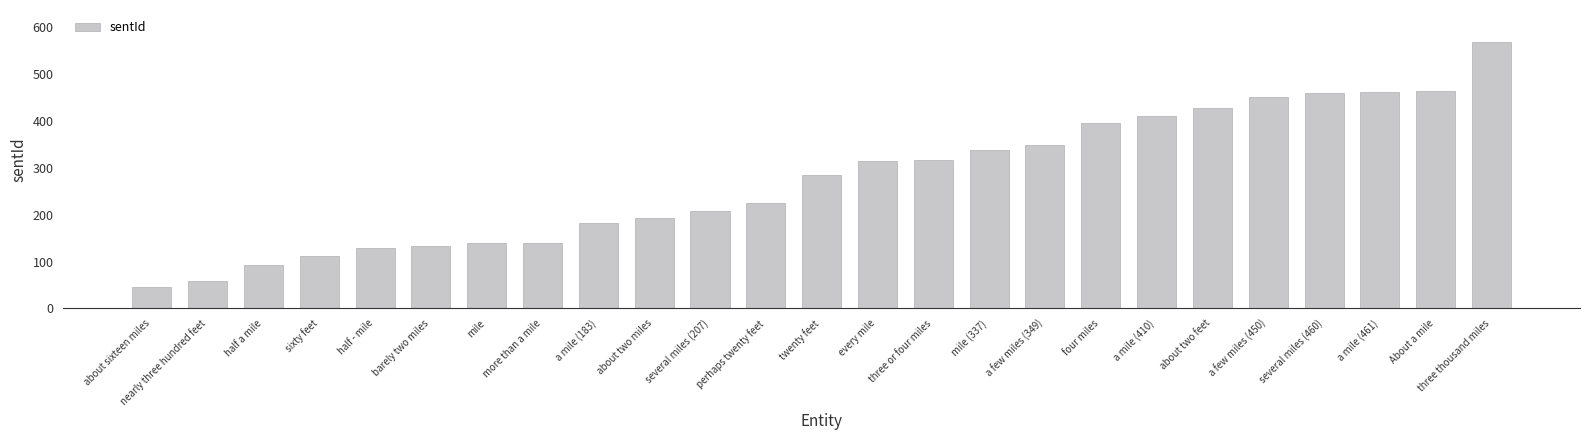

Which category has the highest value across all series?

three thousand miles